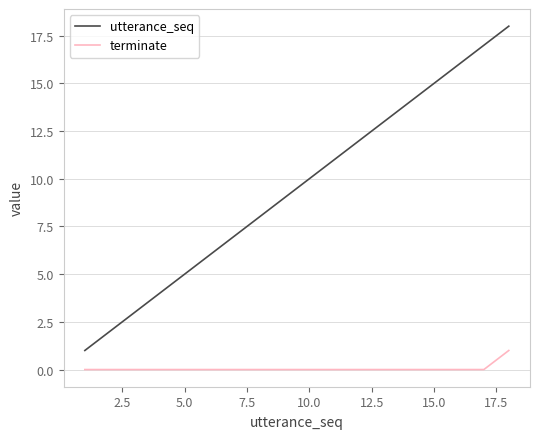

What is the sum of all terminate values?

1